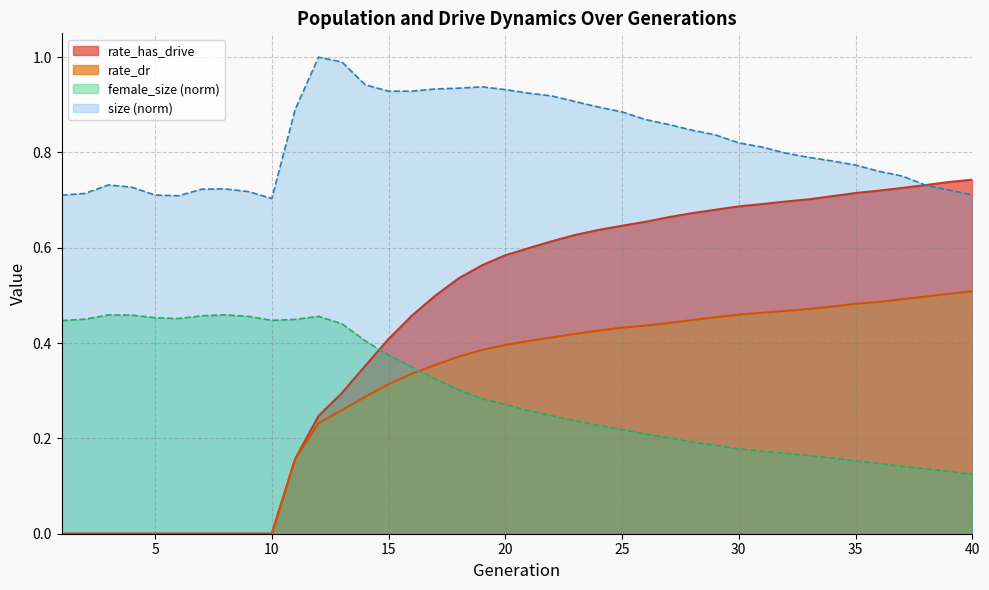

How many rate_dr values are between 0 and 1?

40